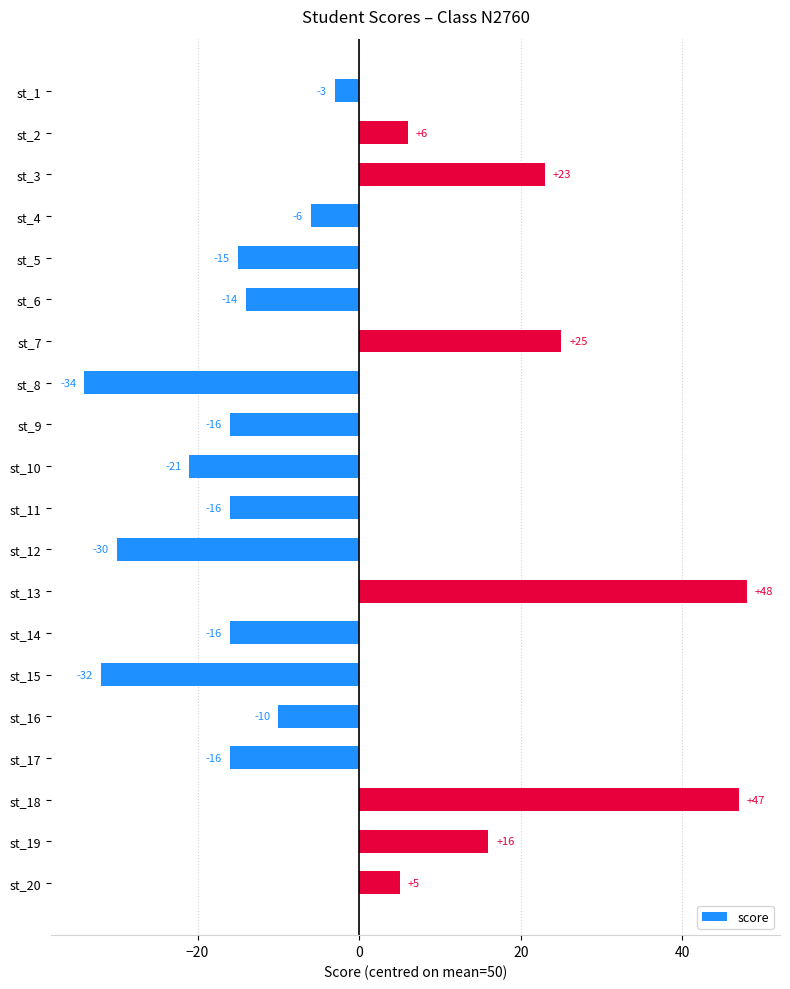

How many positive values are there?

7